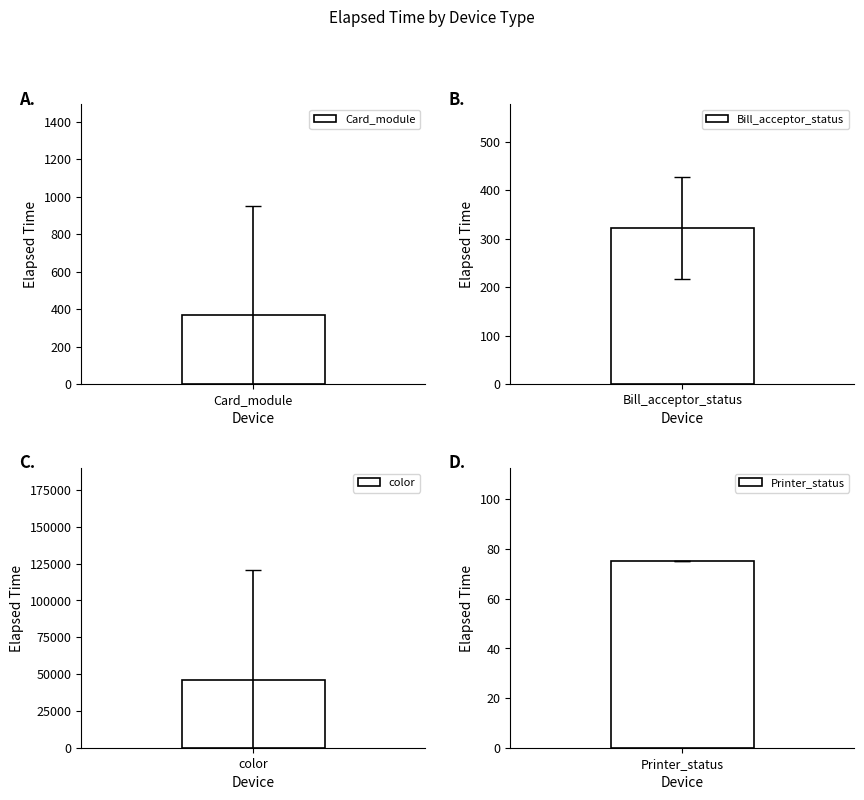

The chart shows a value of 217 at Card_module(K0100611). True or false?

False